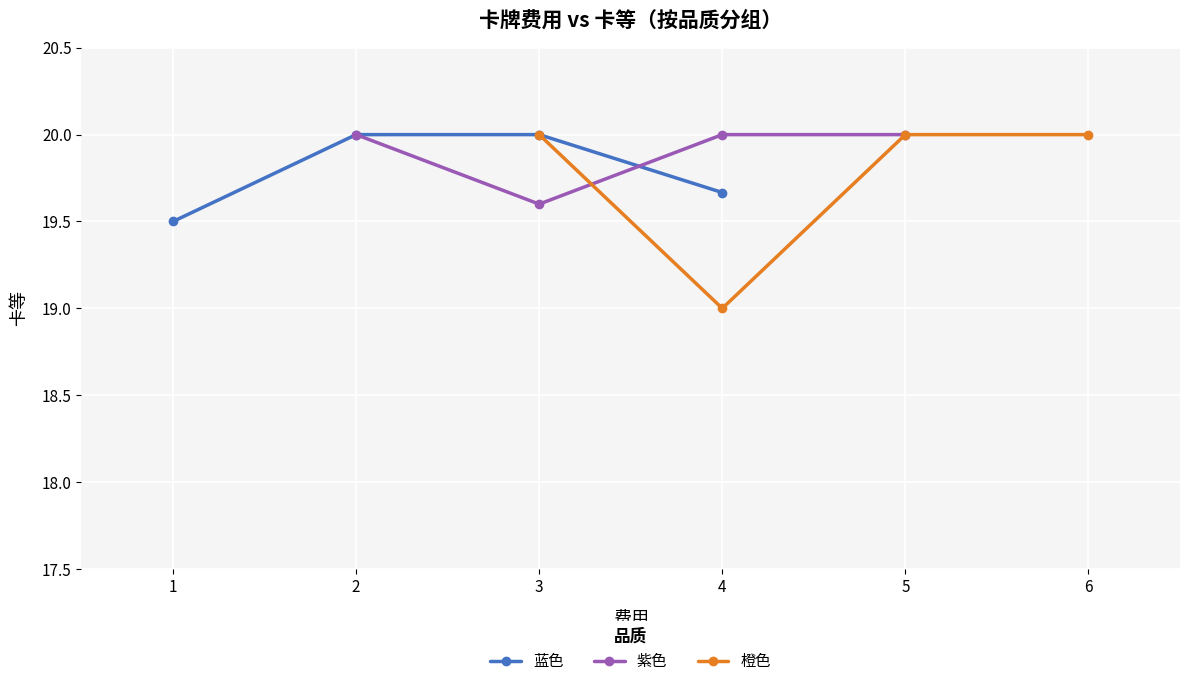

List the series in order of their overall mean, highest first.

紫色, 蓝色, 橙色